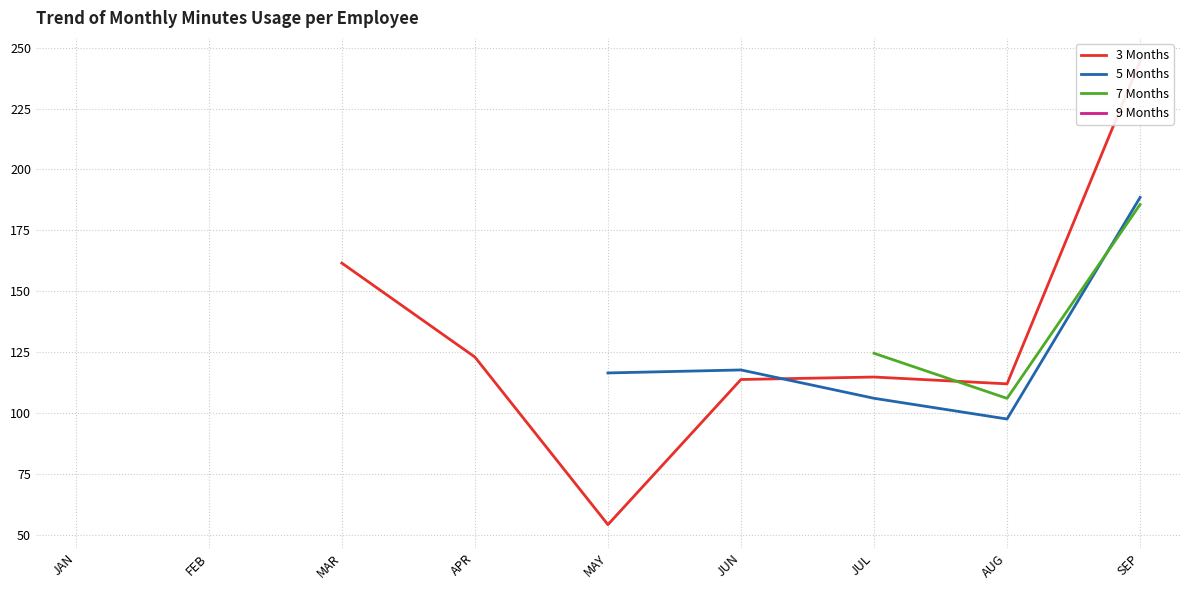

Rank the series by their maximum value, from highest to lowest.

3 Months, 5 Months, 7 Months, 9 Months